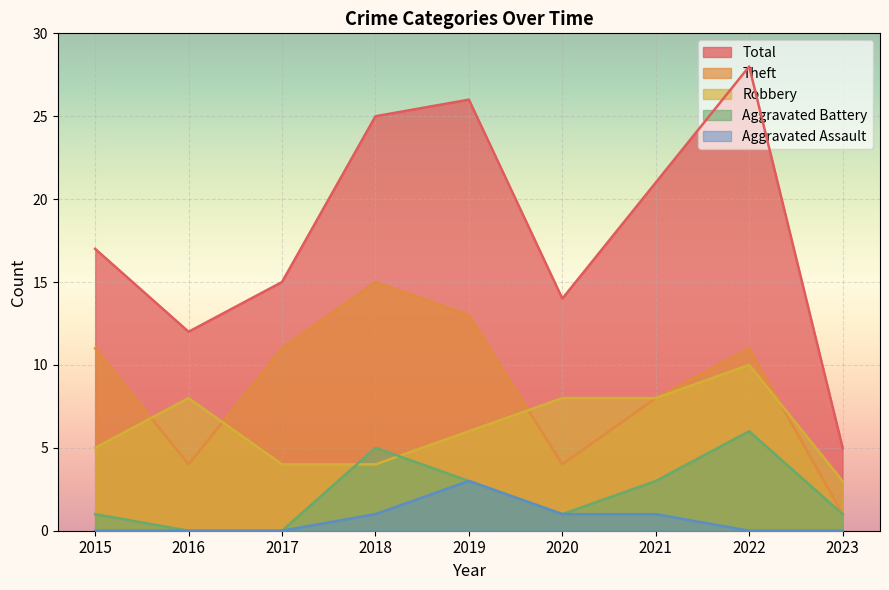

How many values in Aggravated Assault are above zero?

4